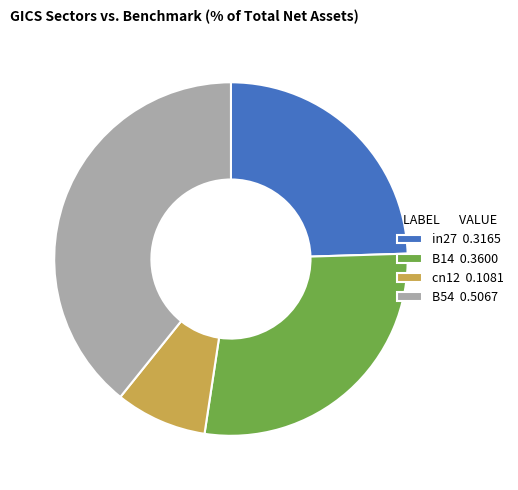

Which category has the biggest portion of the pie?

B54 0.5067